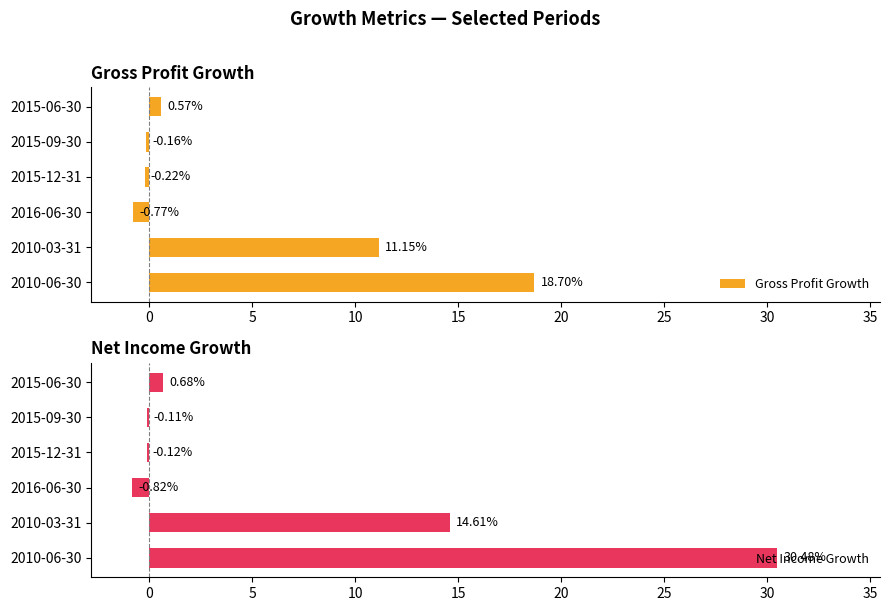

Rank the categories by Gross Profit Growth value from highest to lowest.

2010-06-30, 2010-03-31, 2015-06-30, 2015-09-30, 2015-12-31, 2016-06-30